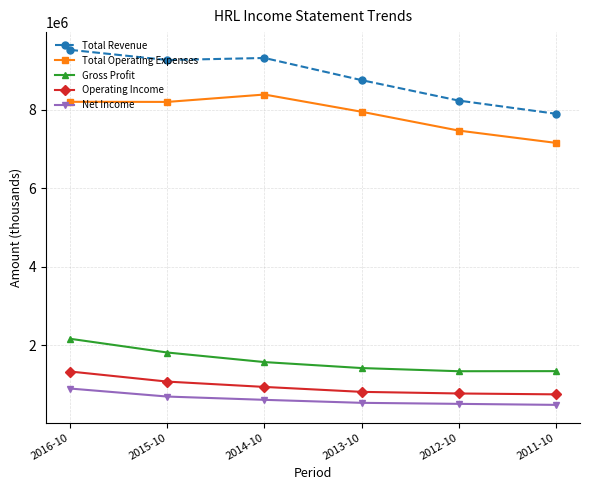

True or false: Total Revenue and Net Income cross at least once.

False